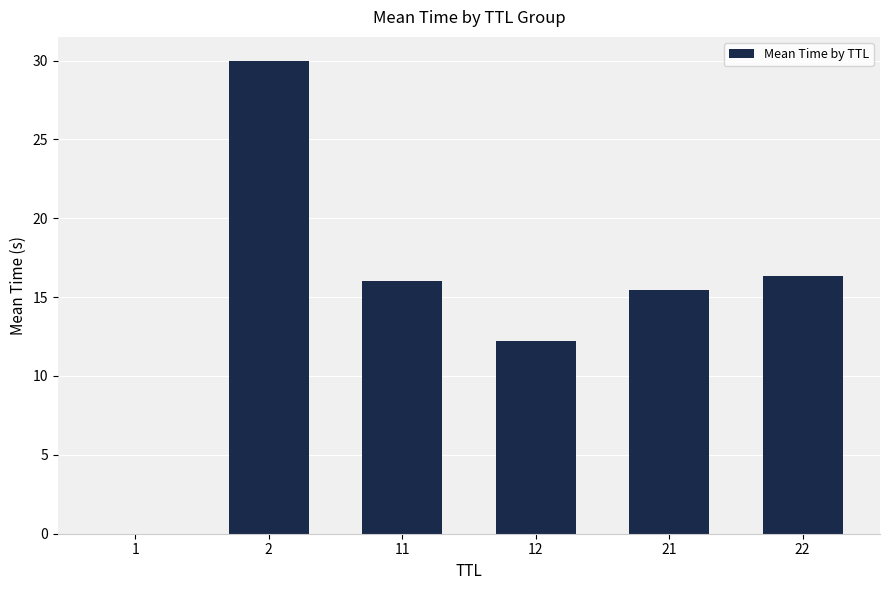

What is the maximum value shown in the chart?

30.0